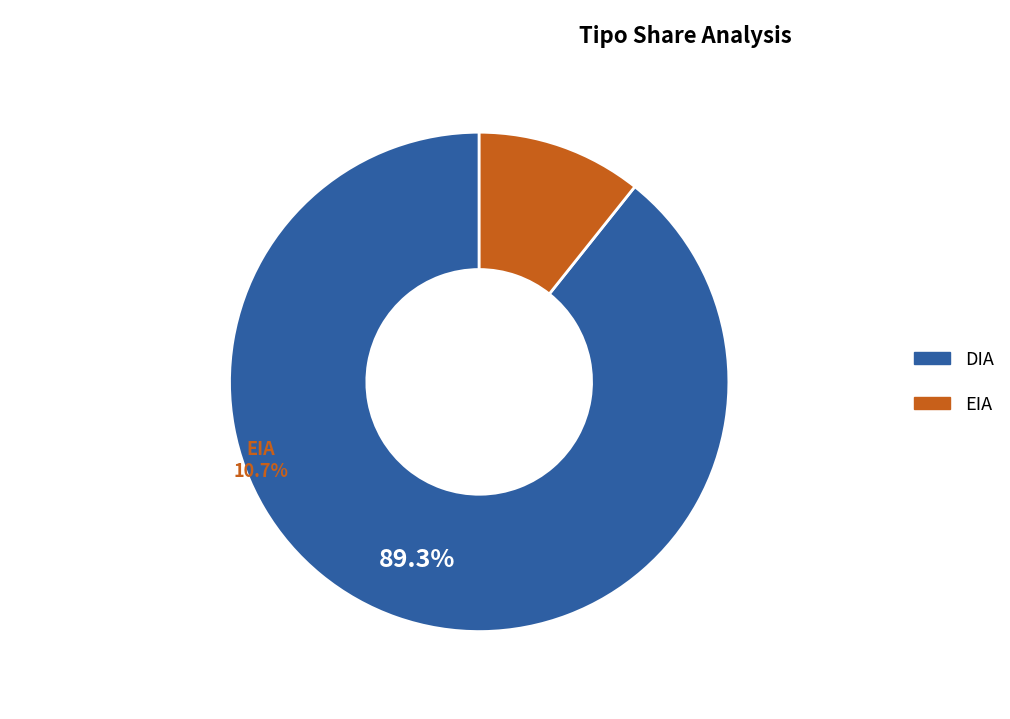

True or false: DIA accounts for 81% of the total.

False